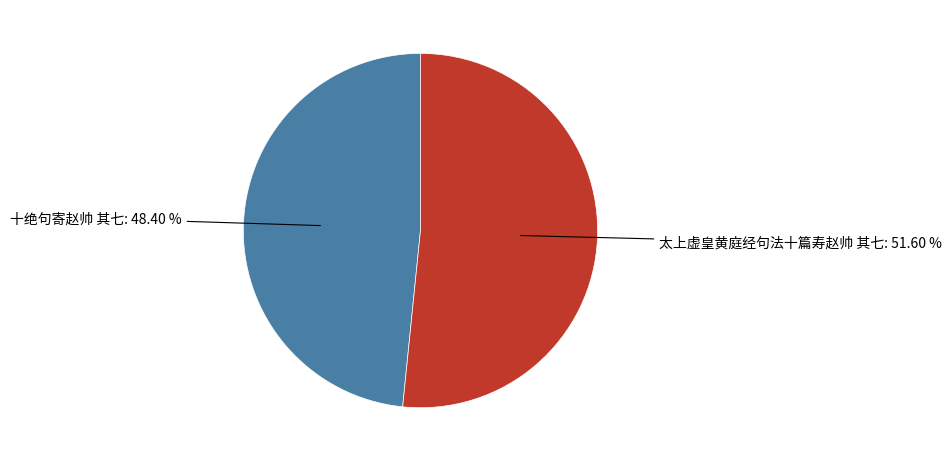

To the nearest percent, what is the average slice percentage?

50%